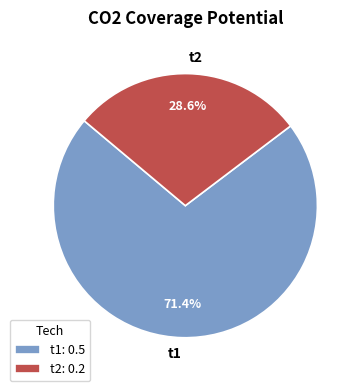

True or false: t2 accounts for 29% of the total.

True